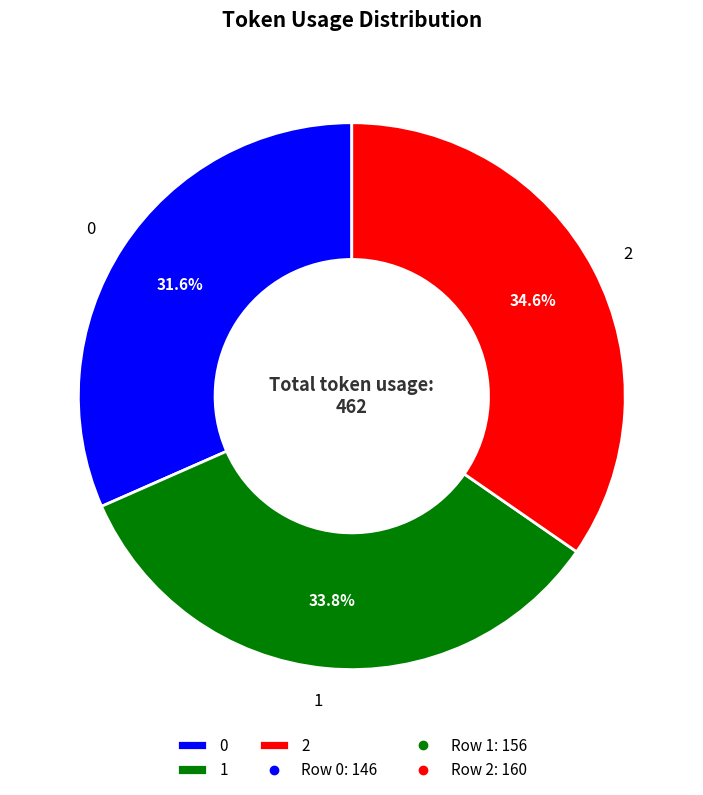

Is there a majority slice in this chart?

No